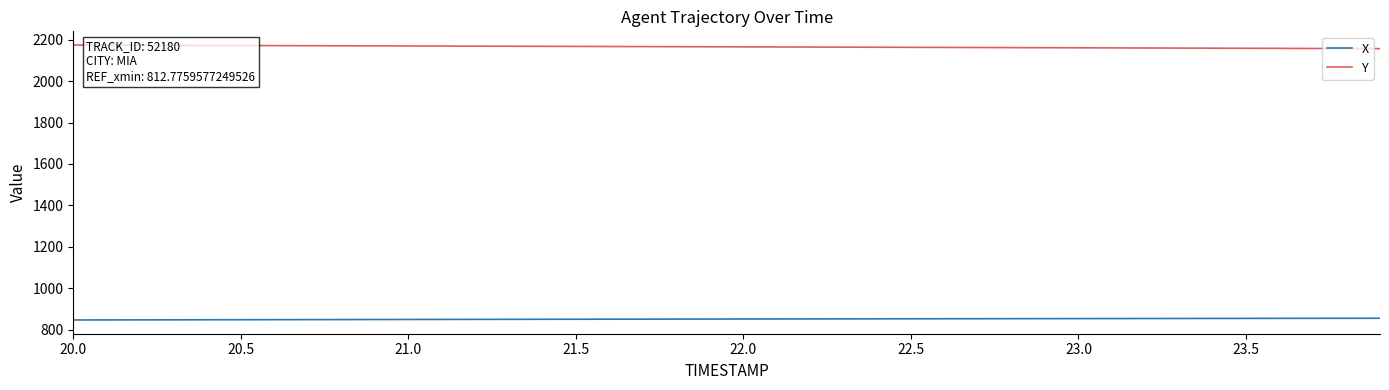

True or false: X and Y intersect in this chart.

False